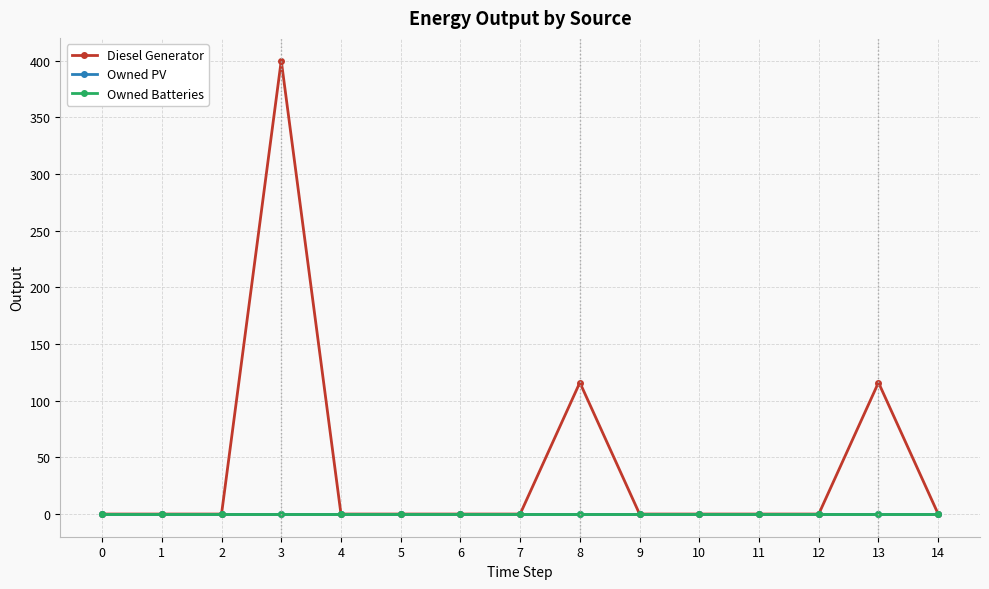

Is the value of Diesel Generator at 2 greater than the value of Owned Batteries at 12?

No